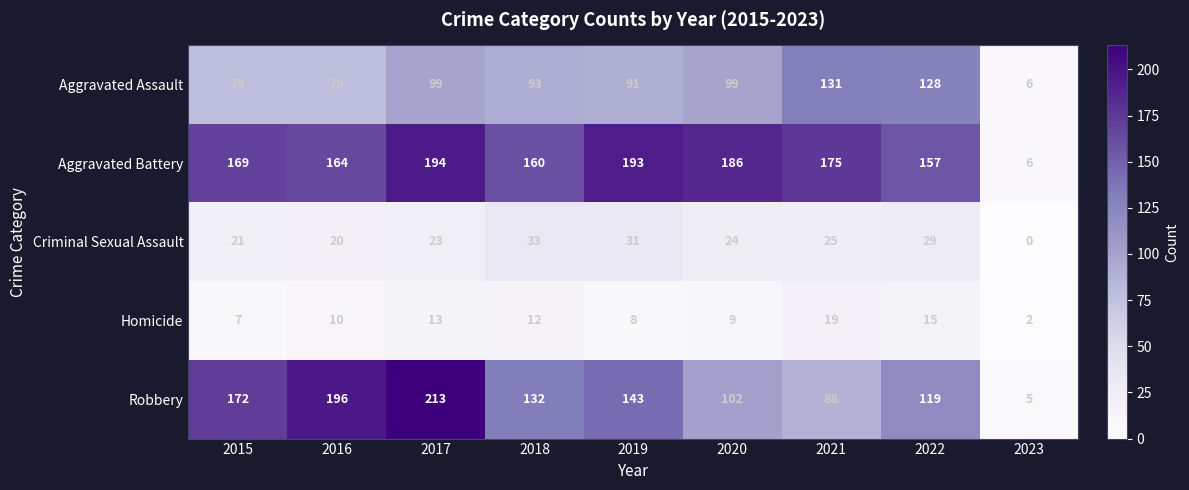

The value of Robbery at 2015 is 71. True or false?

False